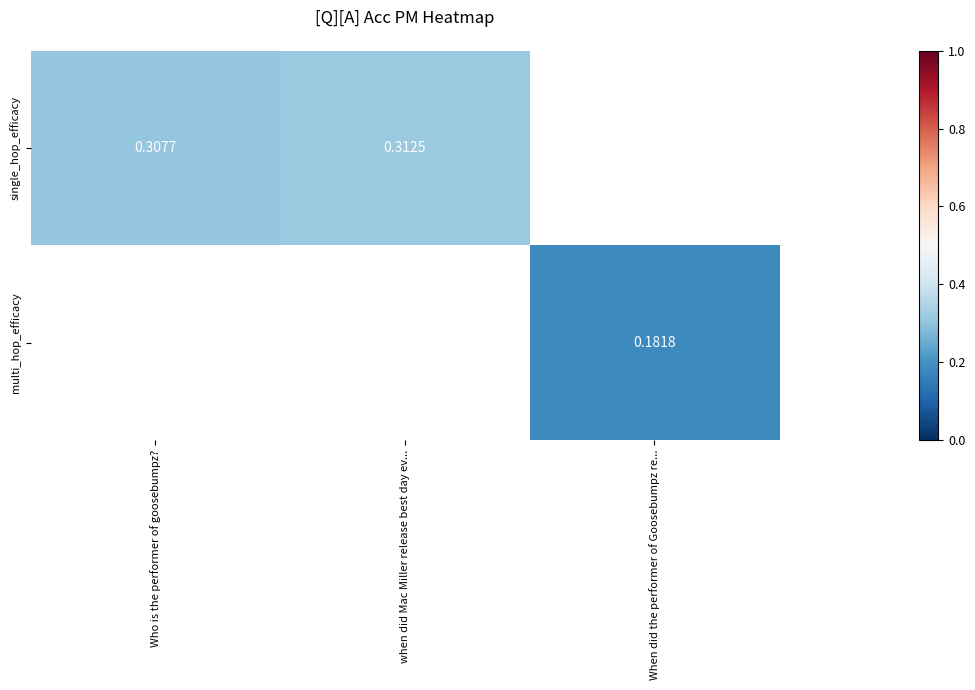

What is the smallest value displayed?

0.2